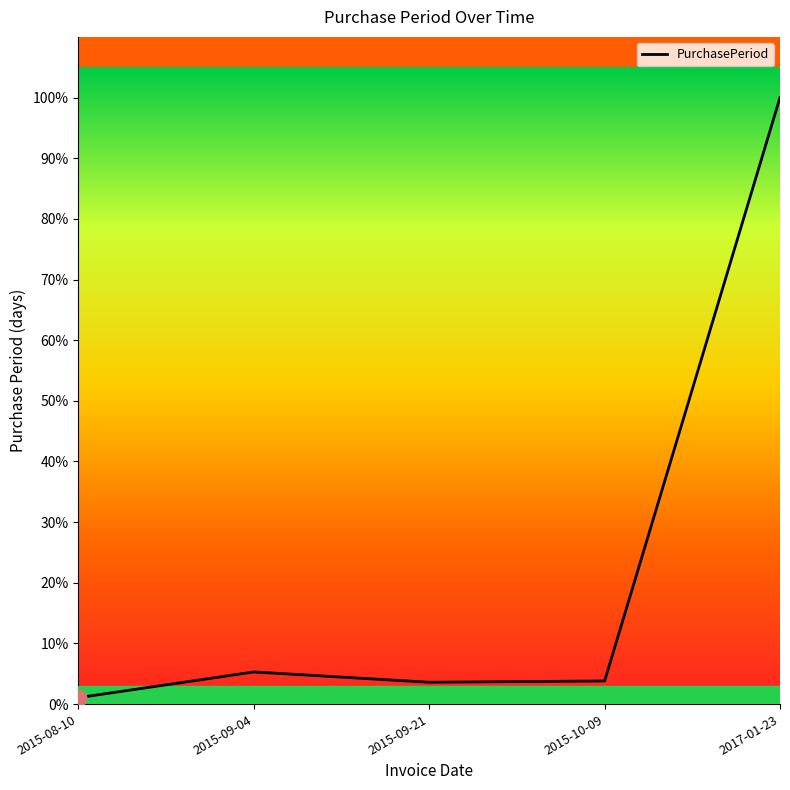

What is the change in value from 2015-09-04 to 2017-01-23?

+94.7